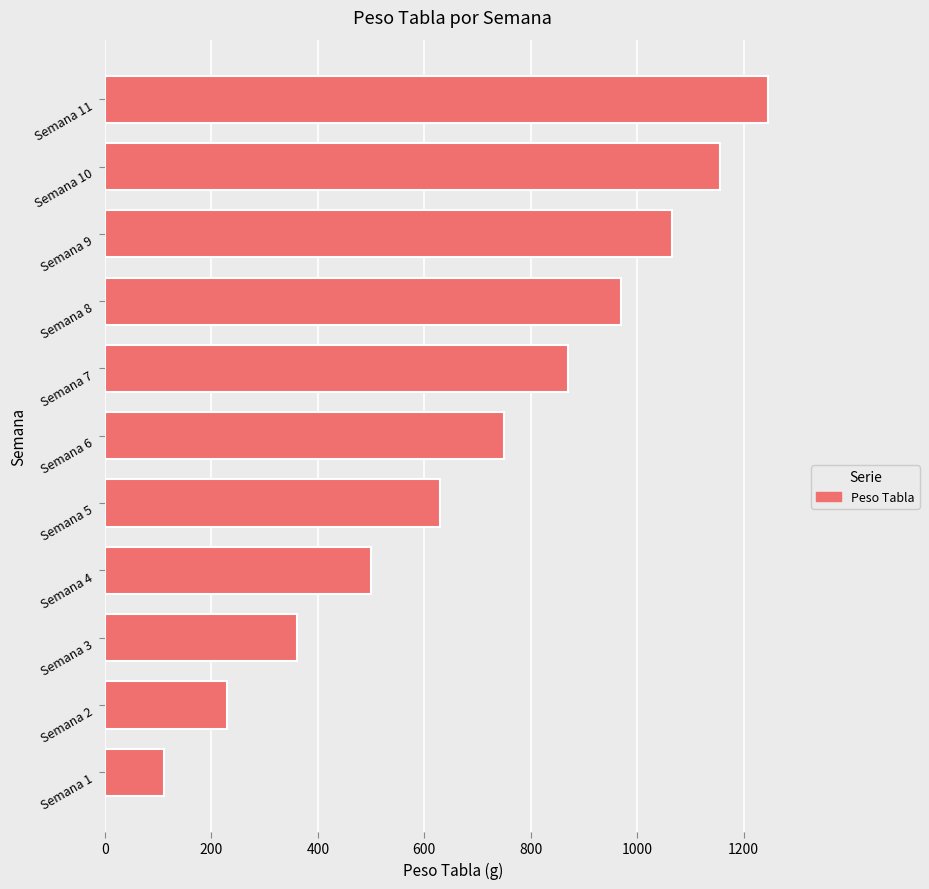

What is the sum of all values?

7885